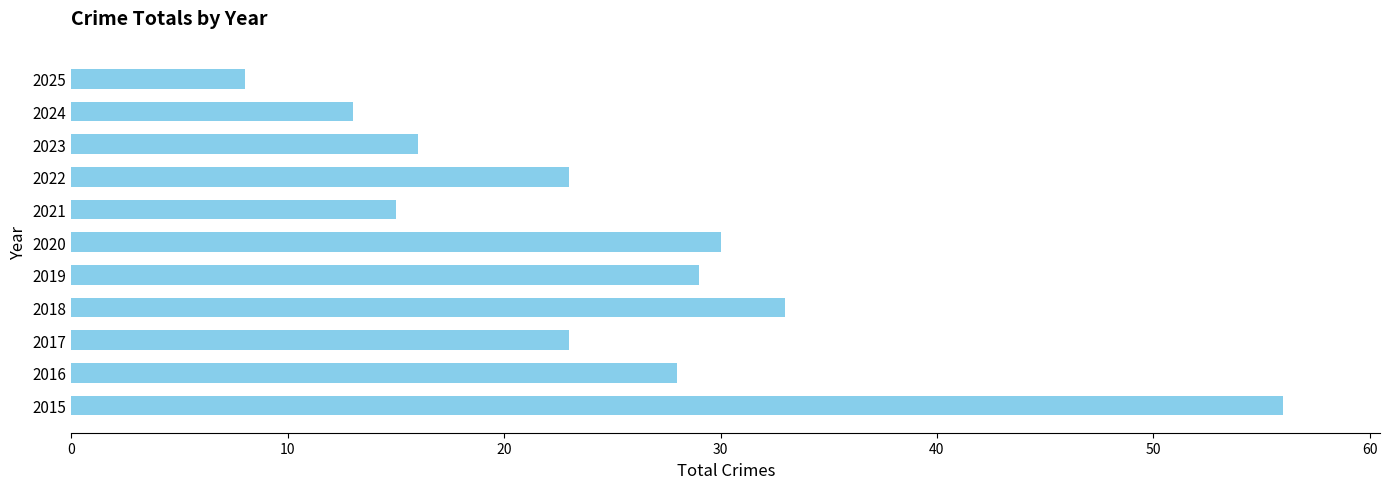

Reading bottom to top, what are all the values shown in this chart?

56	28	23	33	29	30	15	23	16	13	8